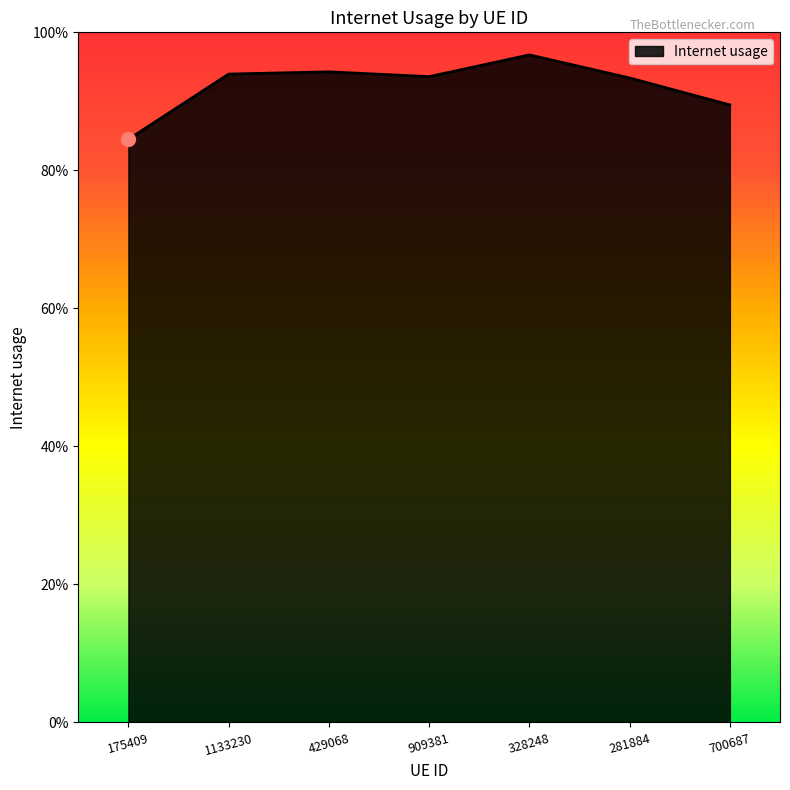

True or false: the data has more than 0 interior local peaks.

True